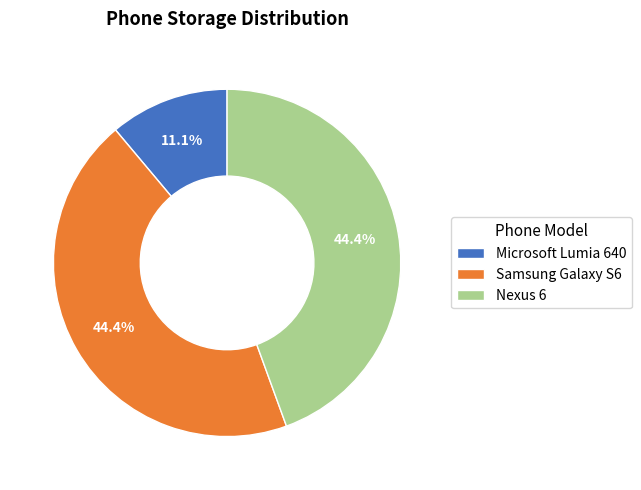

Which category has the smallest portion of the pie?

Microsoft Lumia 640